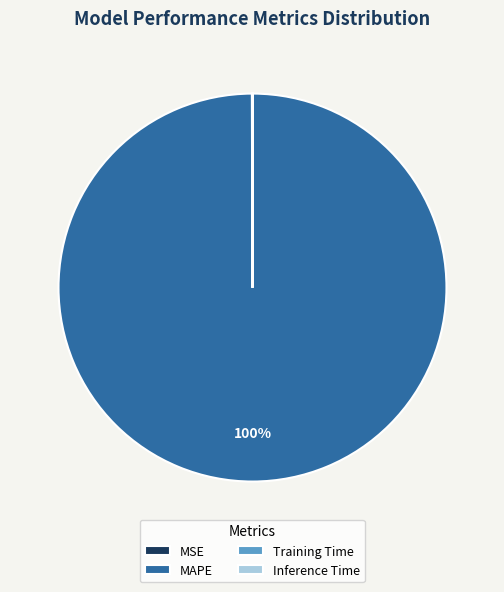

To the nearest percent, what is the difference between the largest and smallest slice percentages?

100%